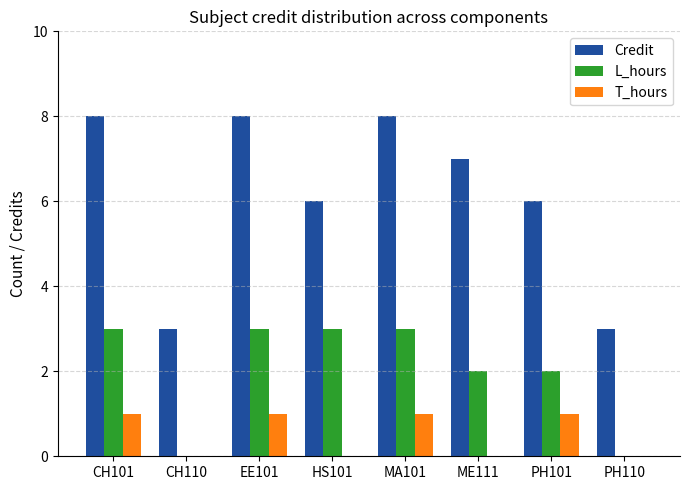

How many categories are shown in the chart?

8